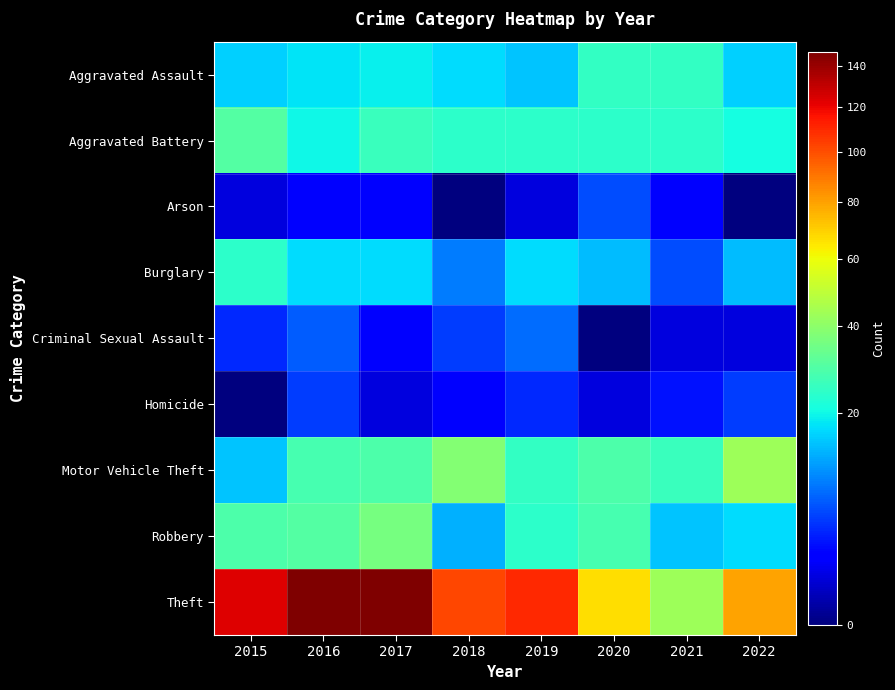

Reading left to right, list all the values displayed in this chart.

Aggravated Assault: 2015=16	2016=18	2017=19	2018=17	2019=15	2020=25	2021=25	2022=16
Aggravated Battery: 2015=30	2016=20	2017=26	2018=24	2019=24	2020=24	2021=24	2022=21
Arson: 2015=1	2016=2	2017=2	2018=0	2019=1	2020=6	2021=2	2022=0
Burglary: 2015=24	2016=17	2017=17	2018=9	2019=17	2020=14	2021=6	2022=14
Criminal Sexual Assault: 2015=4	2016=7	2017=2	2018=5	2019=8	2020=0	2021=1	2022=1
Homicide: 2015=0	2016=5	2017=1	2018=2	2019=4	2020=1	2021=3	2022=5
Motor Vehicle Theft: 2015=15	2016=28	2017=29	2018=38	2019=25	2020=29	2021=26	2022=43
Robbery: 2015=29	2016=30	2017=36	2018=13	2019=24	2020=28	2021=15	2022=17
Theft: 2015=123	2016=146	2017=147	2018=102	2019=110	2020=67	2021=43	2022=80